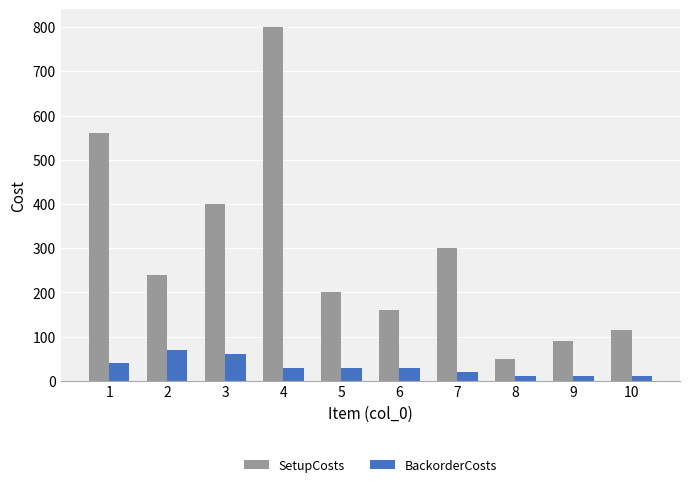

Which series has the widest spread of values?

SetupCosts